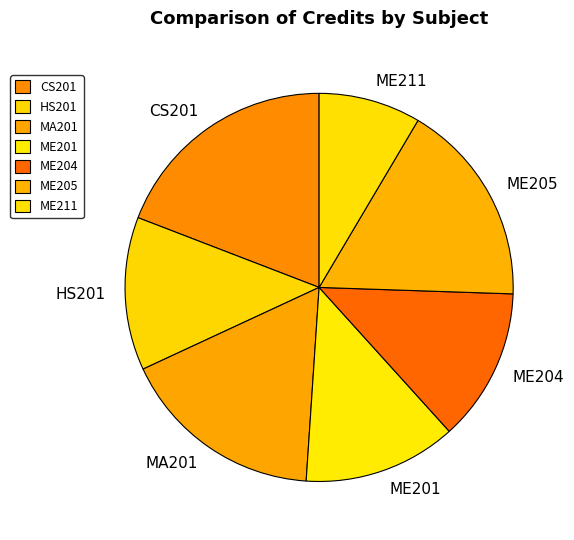

Approximately how many times larger is the value at MA201 compared to ME201?

1.3